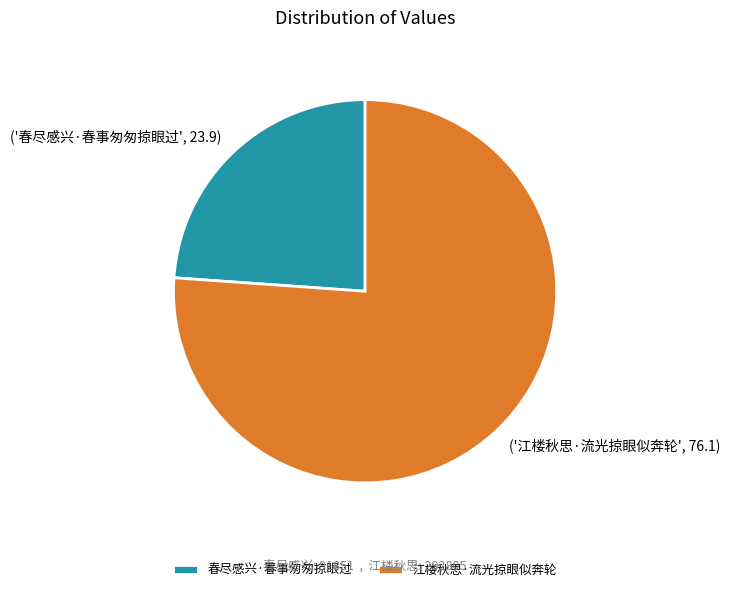

Approximately how many times larger is the value at 春尽感兴·春事匆匆掠眼过 compared to 江楼秋思·流光掠眼似奔轮?

0.3